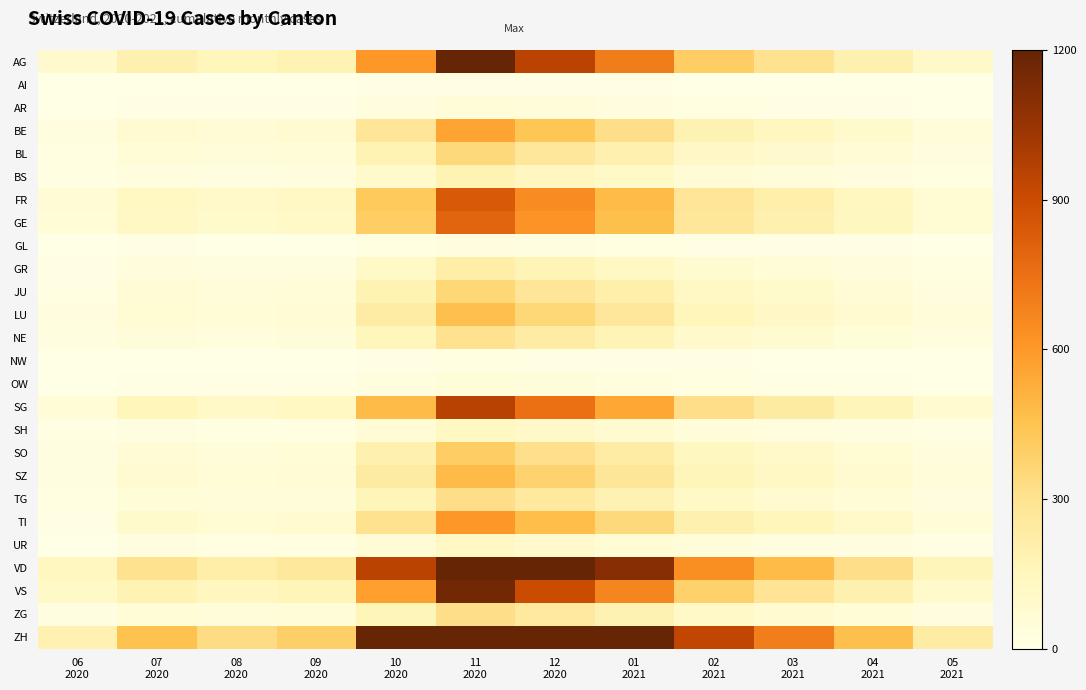

Reading right to left, what are all the values shown in this chart?

AG: 05
2021=100	04
2021=200	03
2021=300	02
2021=400	01
2021=700	12
2020=950	11
2020=1200	10
2020=600	09
2020=180	08
2020=150	07
2020=200	06
2020=88
AI: 05
2021=1	04
2021=2	03
2021=2	02
2021=3	01
2021=6	12
2020=8	11
2020=10	10
2020=5	09
2020=2	08
2020=1	07
2020=1	06
2020=0
AR: 05
2021=4	04
2021=8	03
2021=12	02
2021=16	01
2021=28	12
2020=38	11
2020=50	10
2020=25	09
2020=7	08
2020=5	07
2020=8	06
2020=2
BE: 05
2021=46	04
2021=92	03
2021=138	02
2021=185	01
2021=320	12
2020=440	11
2020=560	10
2020=280	09
2020=75	08
2020=60	07
2020=80	06
2020=27
BL: 05
2021=28	04
2021=57	03
2021=85	02
2021=115	01
2021=200	12
2020=270	11
2020=350	10
2020=180	09
2020=50	08
2020=40	07
2020=55	06
2020=17
BS: 05
2021=15	04
2021=30	03
2021=45	02
2021=60	01
2021=105	12
2020=140	11
2020=180	10
2020=90	09
2020=25	08
2020=20	07
2020=30	06
2020=7
FR: 05
2021=70	04
2021=140	03
2021=210	02
2021=280	01
2021=480	12
2020=650	11
2020=840	10
2020=420	09
2020=120	08
2020=100	07
2020=130	06
2020=61
GE: 05
2021=67	04
2021=133	03
2021=200	02
2021=265	01
2021=460	12
2020=620	11
2020=800	10
2020=400	09
2020=110	08
2020=90	07
2020=120	06
2020=56
GL: 05
2021=2	04
2021=5	03
2021=7	02
2021=9	01
2021=16	12
2020=22	11
2020=30	10
2020=15	09
2020=4	08
2020=3	07
2020=5	06
2020=1
GR: 05
2021=18	04
2021=36	03
2021=54	02
2021=72	01
2021=125	12
2020=170	11
2020=220	10
2020=110	09
2020=30	08
2020=25	07
2020=35	06
2020=9
JU: 05
2021=30	04
2021=60	03
2021=90	02
2021=120	01
2021=210	12
2020=280	11
2020=360	10
2020=180	09
2020=50	08
2020=40	07
2020=60	06
2020=12
LU: 05
2021=38	04
2021=77	03
2021=115	02
2021=155	01
2021=270	12
2020=360	11
2020=460	10
2020=230	09
2020=65	08
2020=55	07
2020=70	06
2020=27
NE: 05
2021=24	04
2021=49	03
2021=73	02
2021=98	01
2021=170	12
2020=230	11
2020=300	10
2020=150	09
2020=40	08
2020=35	07
2020=45	06
2020=23
NW: 05
2021=1	04
2021=3	03
2021=4	02
2021=5	01
2021=9	12
2020=12	11
2020=15	10
2020=8	09
2020=2	08
2020=1	07
2020=2	06
2020=0
OW: 05
2021=4	04
2021=8	03
2021=12	02
2021=16	01
2021=28	12
2020=38	11
2020=50	10
2020=25	09
2020=6	08
2020=5	07
2020=8	06
2020=1
SG: 05
2021=80	04
2021=160	03
2021=240	02
2021=320	01
2021=550	12
2020=750	11
2020=960	10
2020=480	09
2020=130	08
2020=110	07
2020=150	06
2020=54
SH: 05
2021=11	04
2021=21	03
2021=32	02
2021=43	01
2021=75	12
2020=100	11
2020=130	10
2020=65	09
2020=18	08
2020=15	07
2020=20	06
2020=5
SO: 05
2021=33	04
2021=66	03
2021=99	02
2021=132	01
2021=230	12
2020=310	11
2020=400	10
2020=200	09
2020=55	08
2020=45	07
2020=60	06
2020=19
SZ: 05
2021=40	04
2021=80	03
2021=120	02
2021=160	01
2021=275	12
2020=375	11
2020=480	10
2020=240	09
2020=65	08
2020=55	07
2020=75	06
2020=21
TG: 05
2021=27	04
2021=54	03
2021=81	02
2021=108	01
2021=185	12
2020=250	11
2020=320	10
2020=160	09
2020=45	08
2020=38	07
2020=50	06
2020=15
TI: 05
2021=50	04
2021=100	03
2021=150	02
2021=200	01
2021=350	12
2020=470	11
2020=600	10
2020=300	09
2020=80	08
2020=70	07
2020=90	06
2020=14
UR: 05
2021=10	04
2021=20	03
2021=30	02
2021=40	01
2021=70	12
2020=95	11
2020=120	10
2020=60	09
2020=18	08
2020=15	07
2020=20	06
2020=4
VD: 05
2021=160	04
2021=320	03
2021=480	02
2021=640	01
2021=1100	12
2020=1500	11
2020=1900	10
2020=950	09
2020=260	08
2020=220	07
2020=300	06
2020=138
VS: 05
2021=97	04
2021=193	03
2021=290	02
2021=385	01
2021=670	12
2020=900	11
2020=1160	10
2020=580	09
2020=160	08
2020=140	07
2020=180	06
2020=105
ZG: 05
2021=27	04
2021=53	03
2021=80	02
2021=107	01
2021=185	12
2020=250	11
2020=320	10
2020=160	09
2020=48	08
2020=40	07
2020=55	06
2020=23
ZH: 05
2021=232	04
2021=463	03
2021=695	02
2021=930	01
2021=1600	12
2020=2200	11
2020=2800	10
2020=1400	09
2020=395	08
2020=330	07
2020=450	06
2020=190